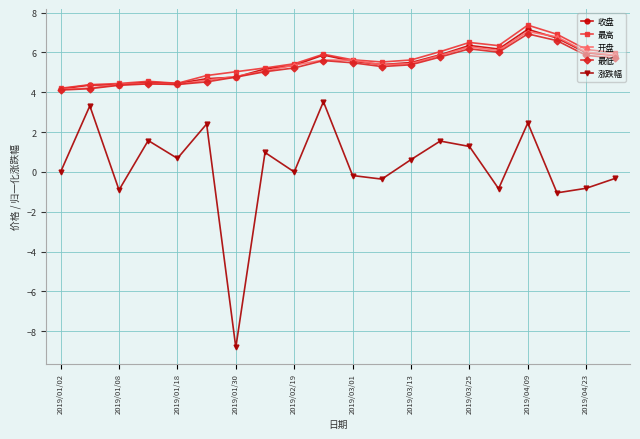

True or false: 涨跌幅 has more than 2 interior local peaks.

True